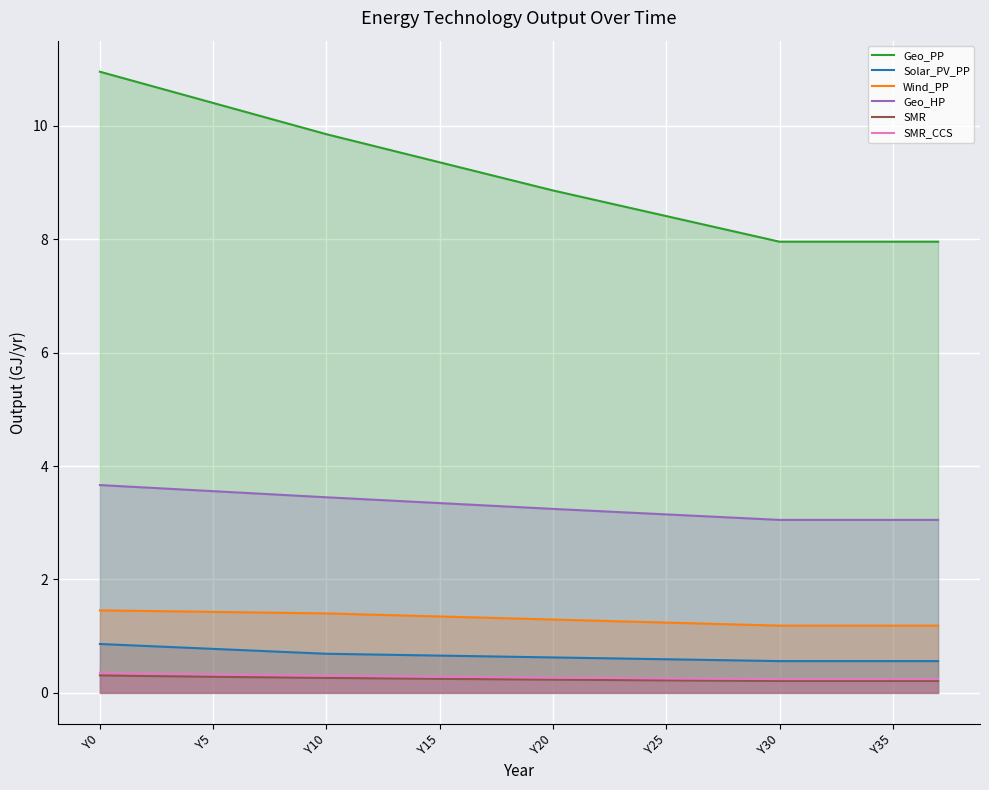

Which series changed the most between 9 and 32?

Geo_PP